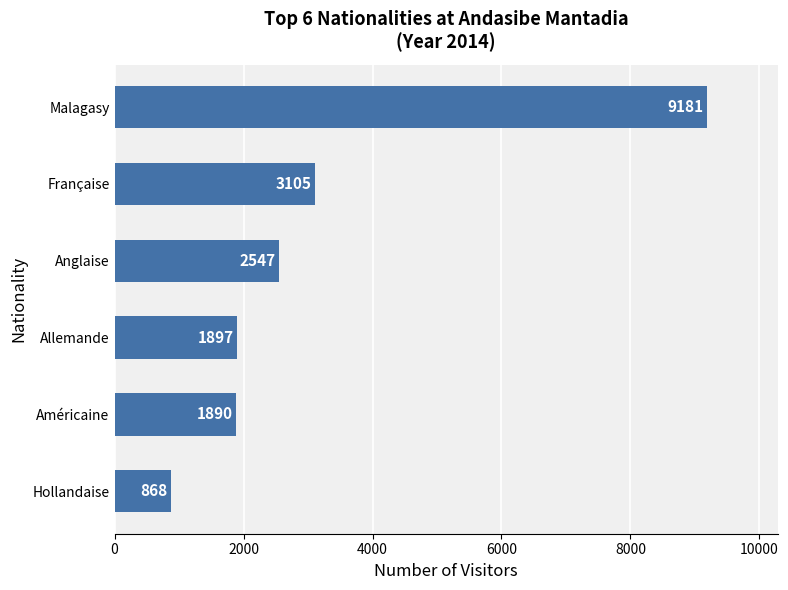

What is the difference between the second highest and second lowest values?

1215